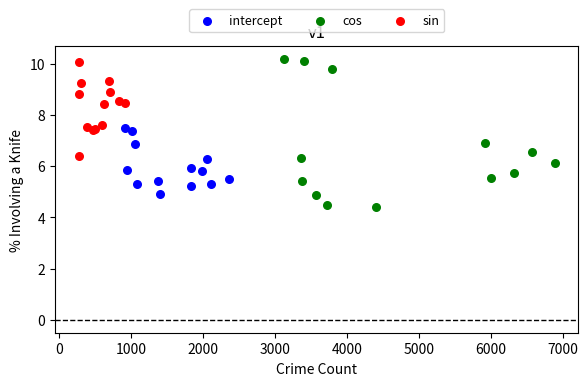

Which series contains the lowest Y value?

cos